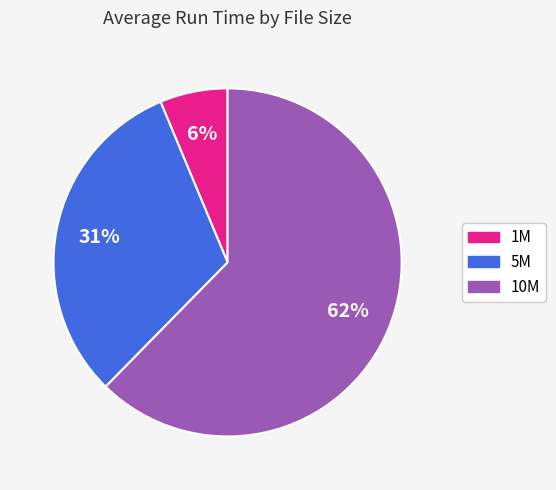

Which category has the biggest portion of the pie?

10M